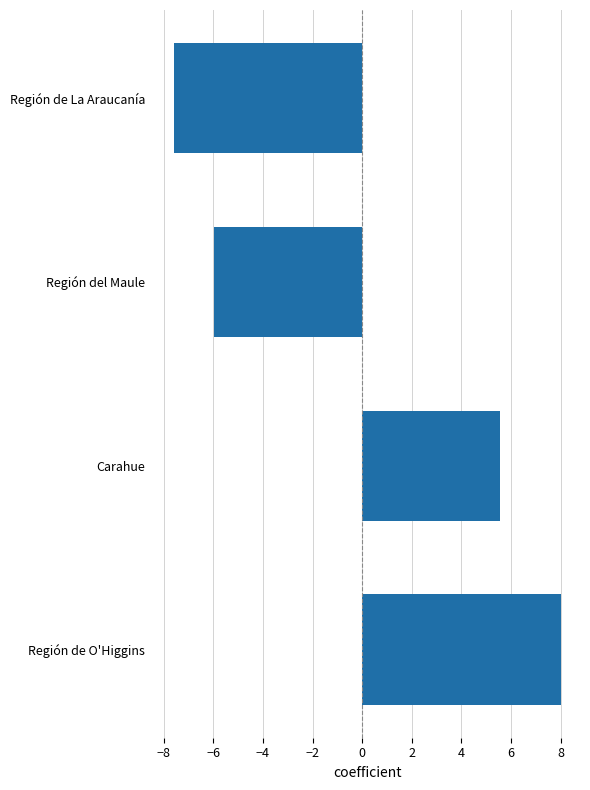

Is it true that the value at Carahue is 2.8?

False